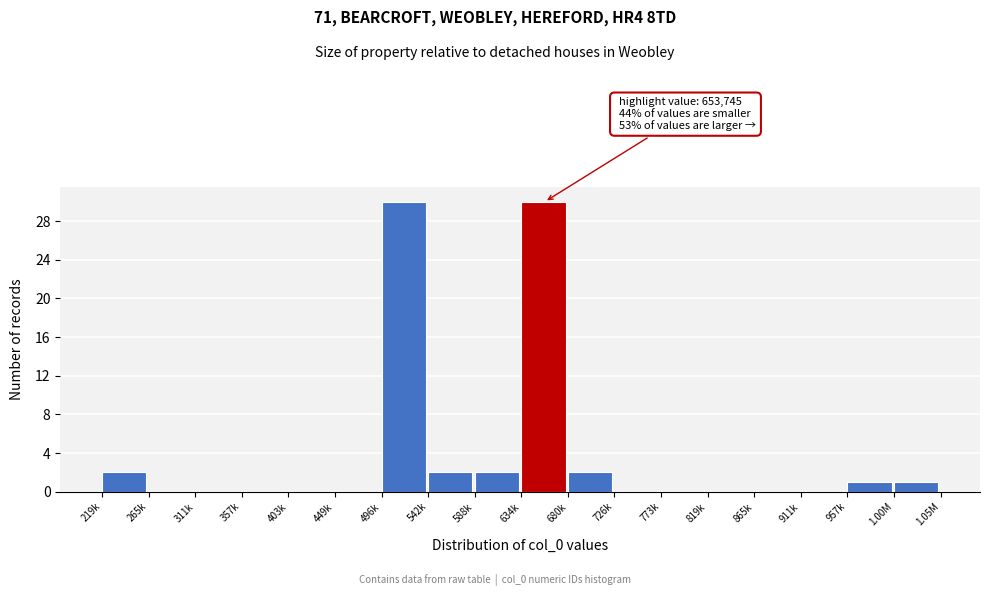

Reading right to left, transcribe all the data shown in this chart.

1.00M=1	957k=1	911k=0	865k=0	819k=0	773k=0	726k=0	680k=2	634k=30	588k=2	542k=2	496k=30	449k=0	403k=0	357k=0	311k=0	265k=0	219k=2